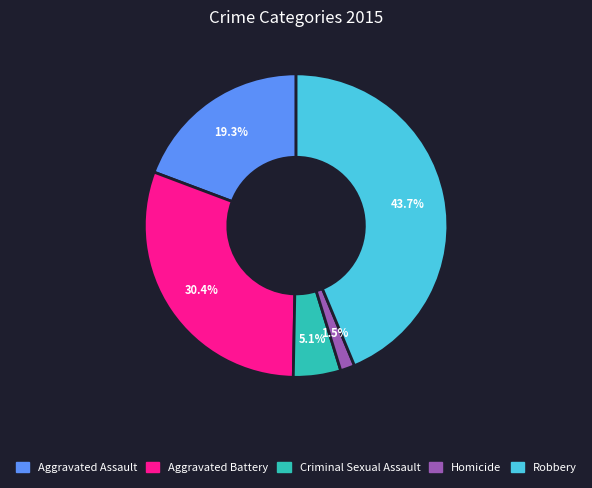

The Criminal Sexual Assault slice represents 17% of the pie. True or false?

False